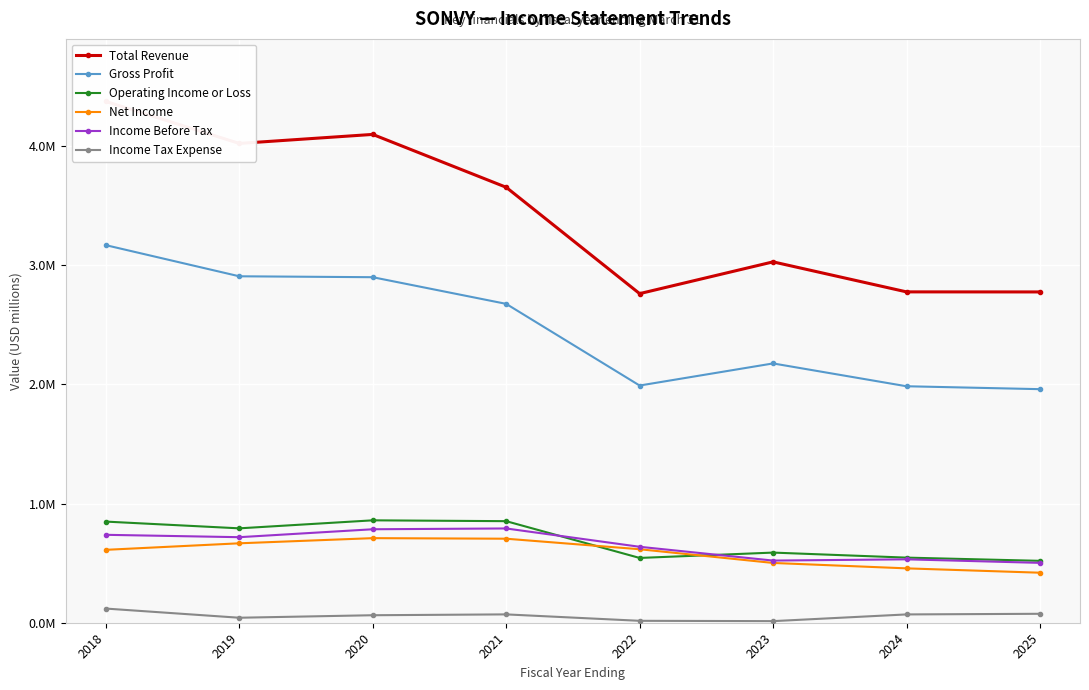

Which series has the largest total across all categories?

Total Revenue